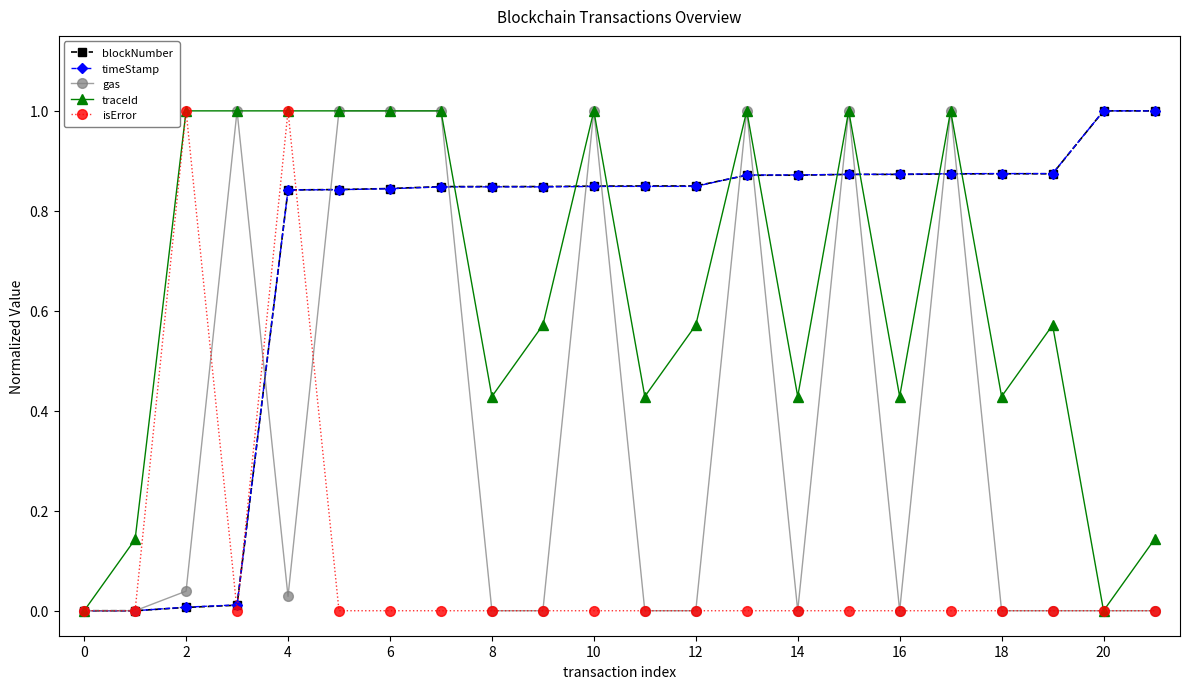

What is the maximum value shown in the chart?

1.0